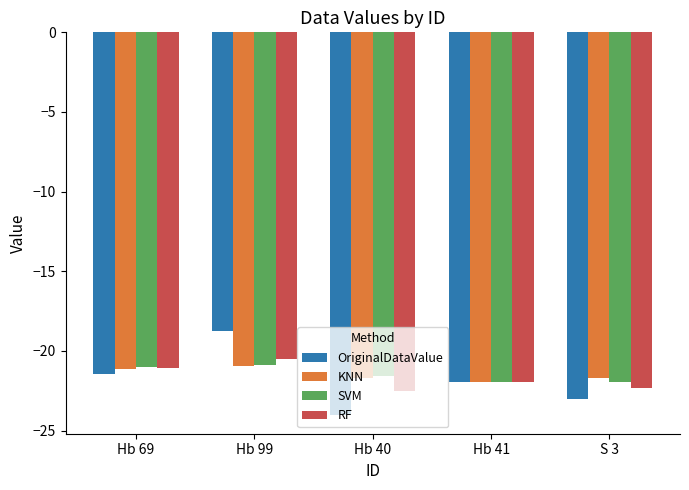

What is the maximum value for SVM?

-20.9